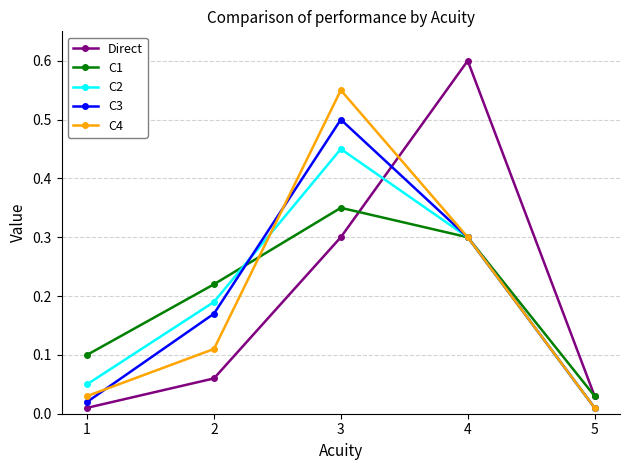

True or false: C4 has a value of 0.5 at 4.

False